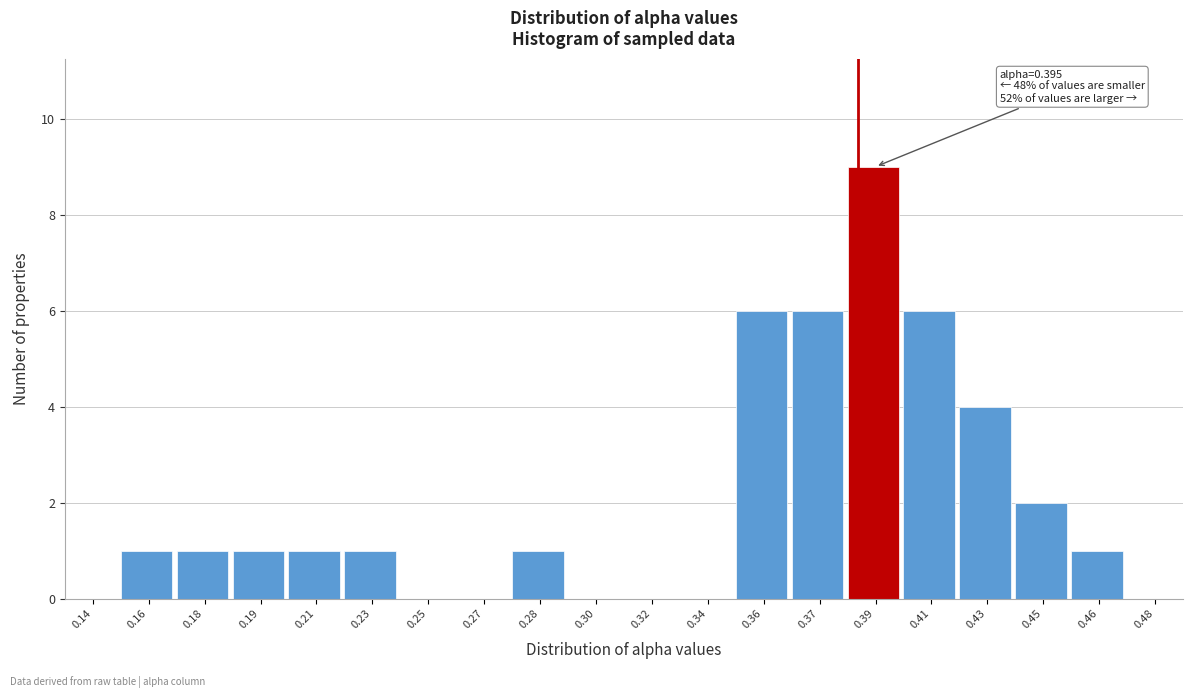

Reading left to right, extract all data points from this chart.

0.14=0	0.16=1	0.18=1	0.19=1	0.21=1	0.23=1	0.25=0	0.27=0	0.28=1	0.30=0	0.32=0	0.34=0	0.36=6	0.37=6	0.39=9	0.41=6	0.43=4	0.45=2	0.46=1	0.48=0